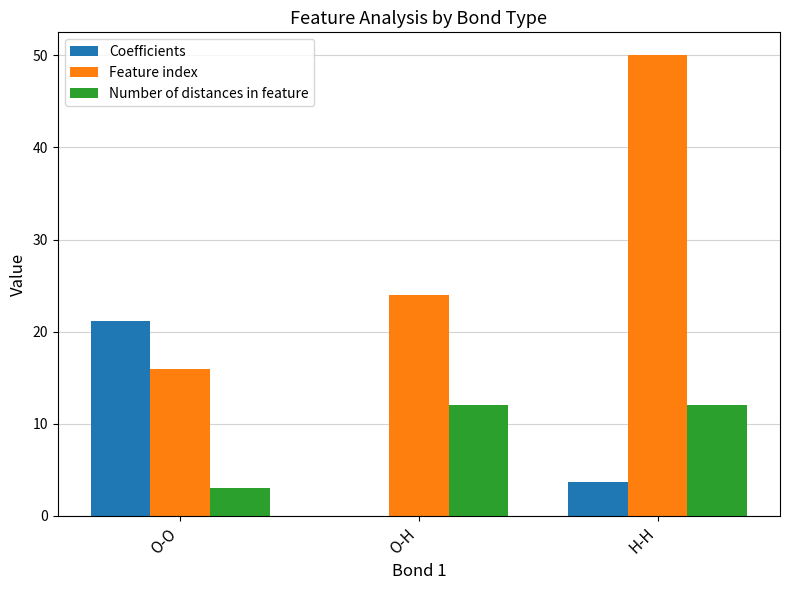

Read the Coefficients value at O-O.

21.2